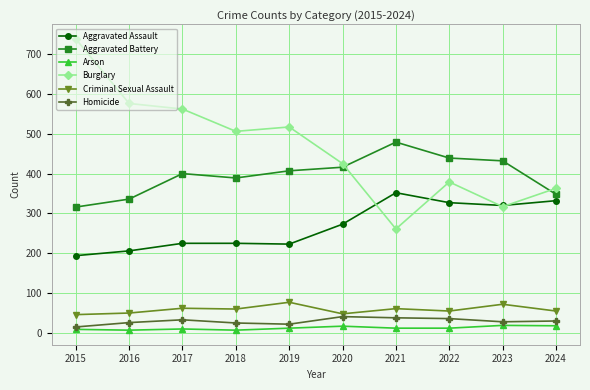

True or false: Aggravated Assault and Homicide intersect in this chart.

False